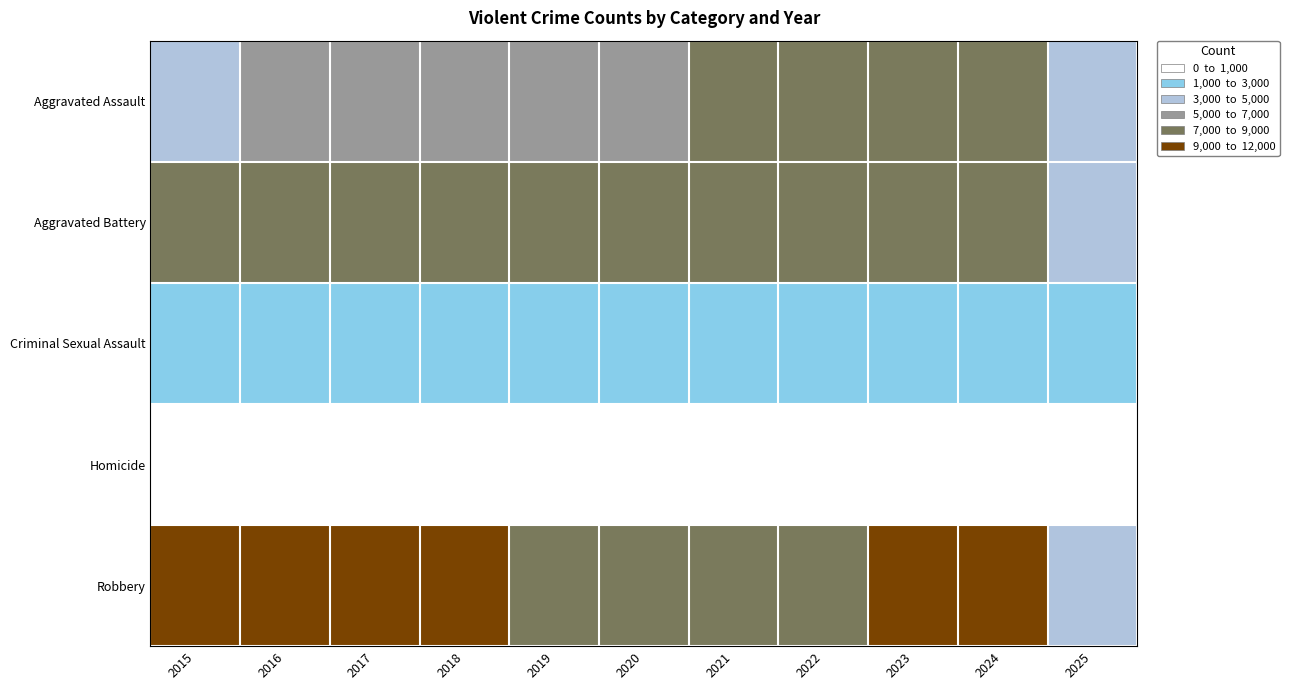

Which label corresponds to the largest value in the chart?

2016